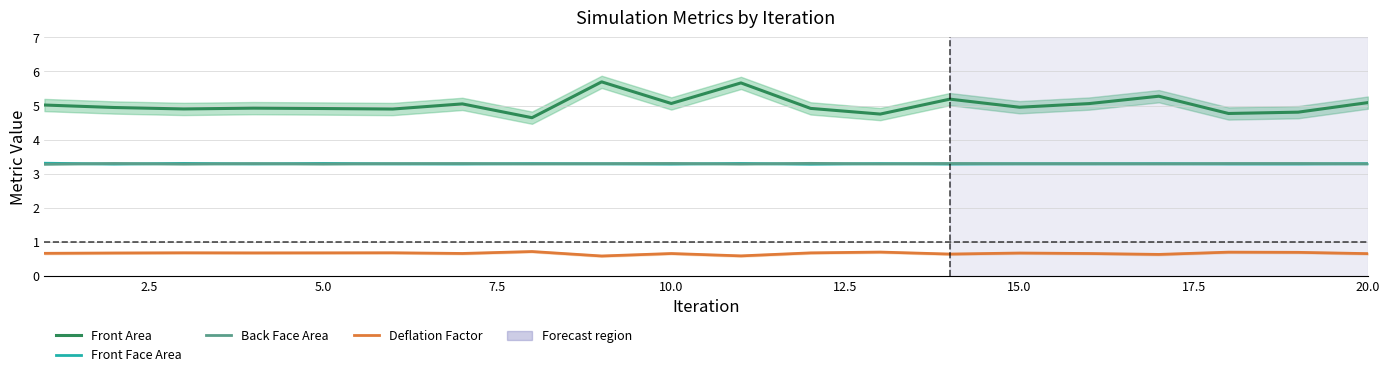

Where is the first local minimum for Front Area?

5.0